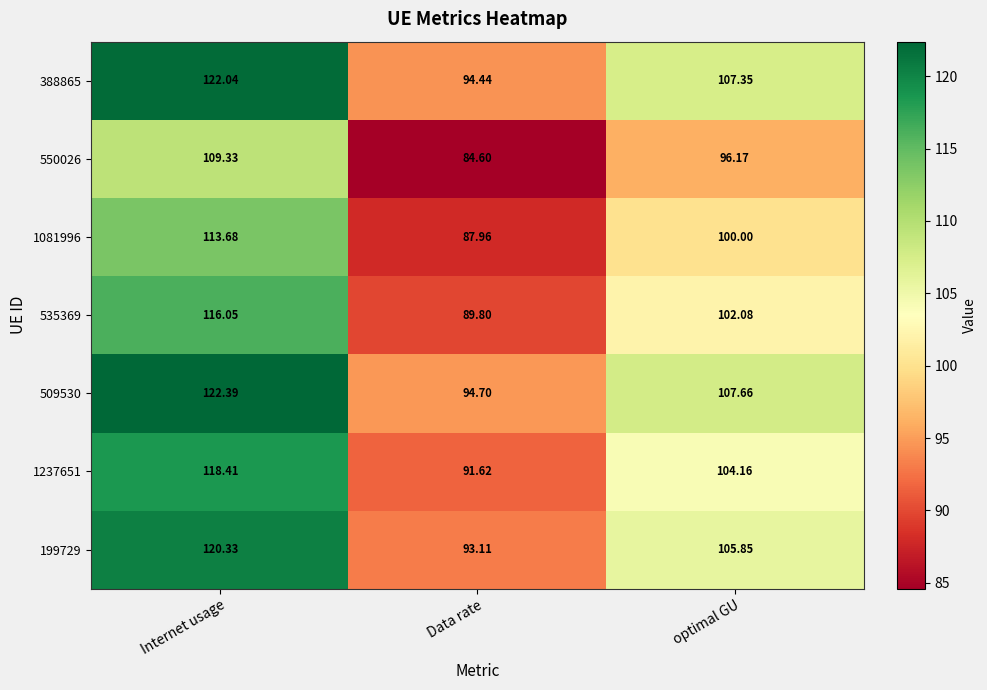

At Data rate, list the series in order from smallest to largest.

550026, 1081996, 535369, 1237651, 199729, 388865, 509530